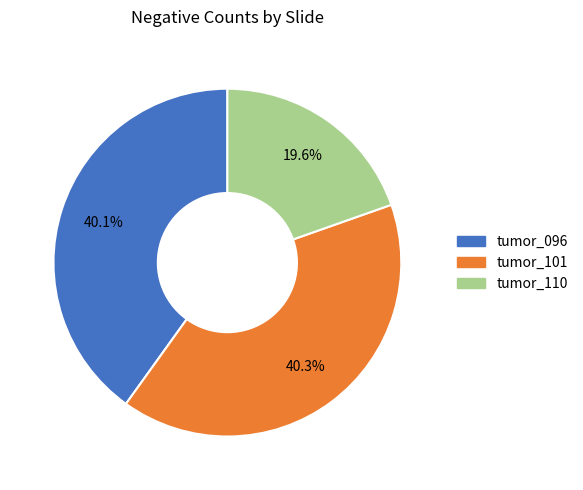

Is it true that tumor_101 is 40% of the pie?

True